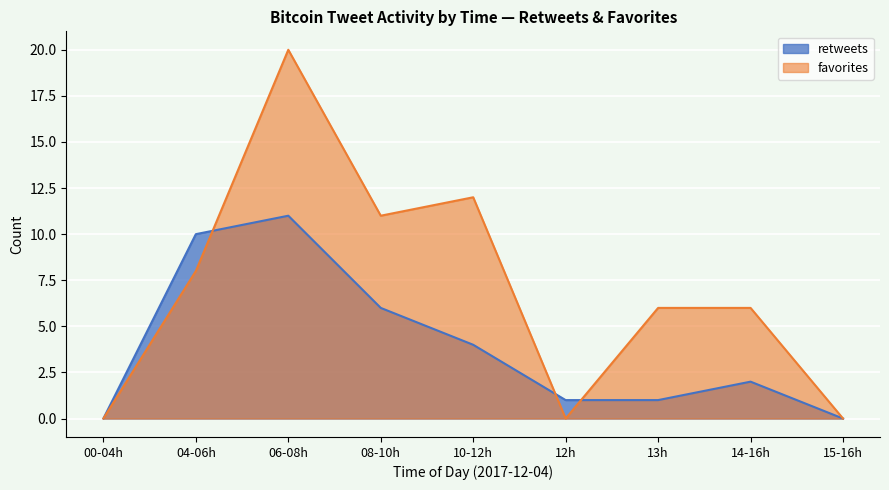

The value of favorites at 10-12h is 12. True or false?

True